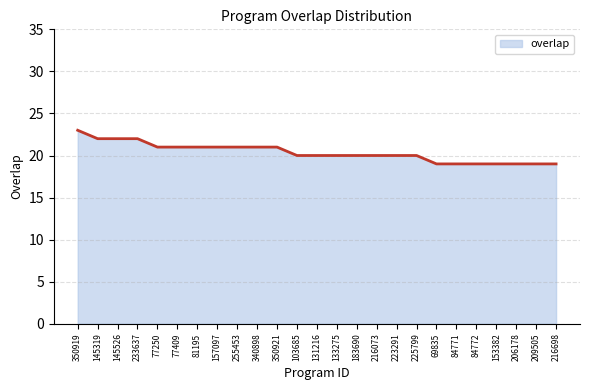

What is the change in value from 157097 to 69835?

-2